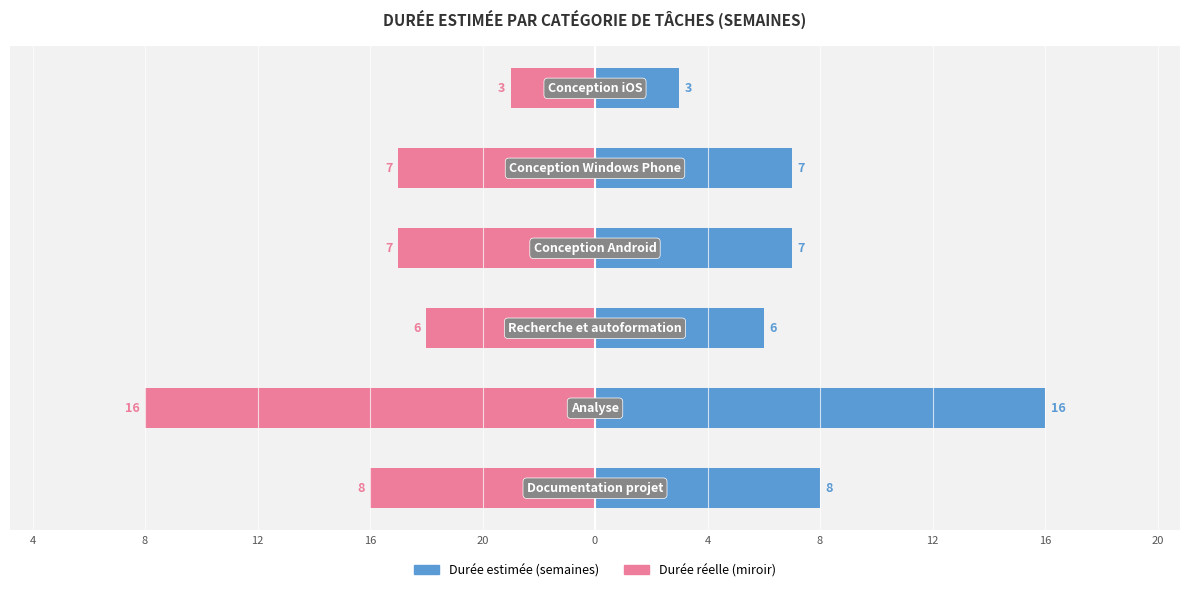

How many bars are there in total?

12